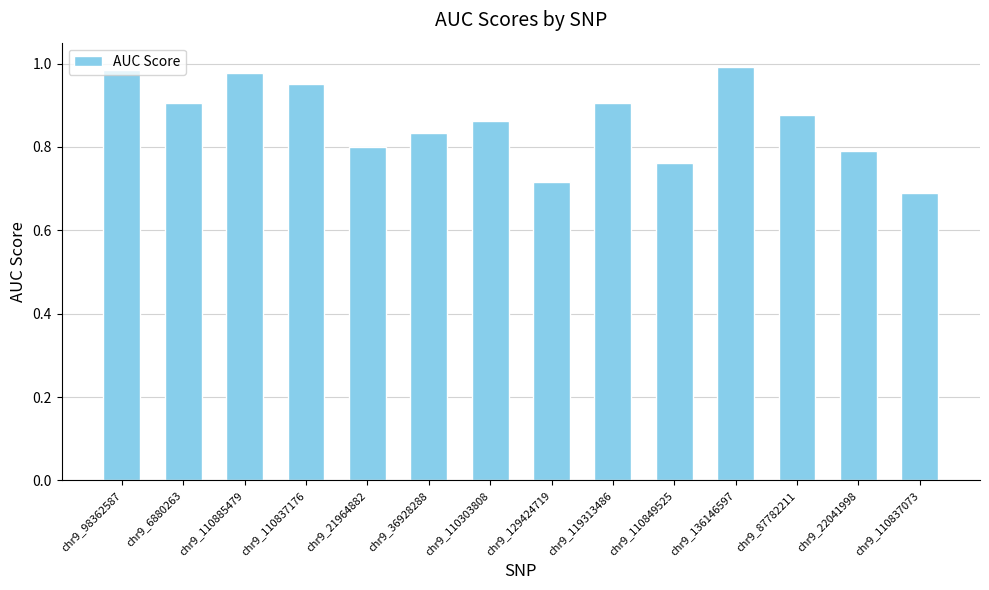

At which label is the value closest to 0?

chr9_110837073